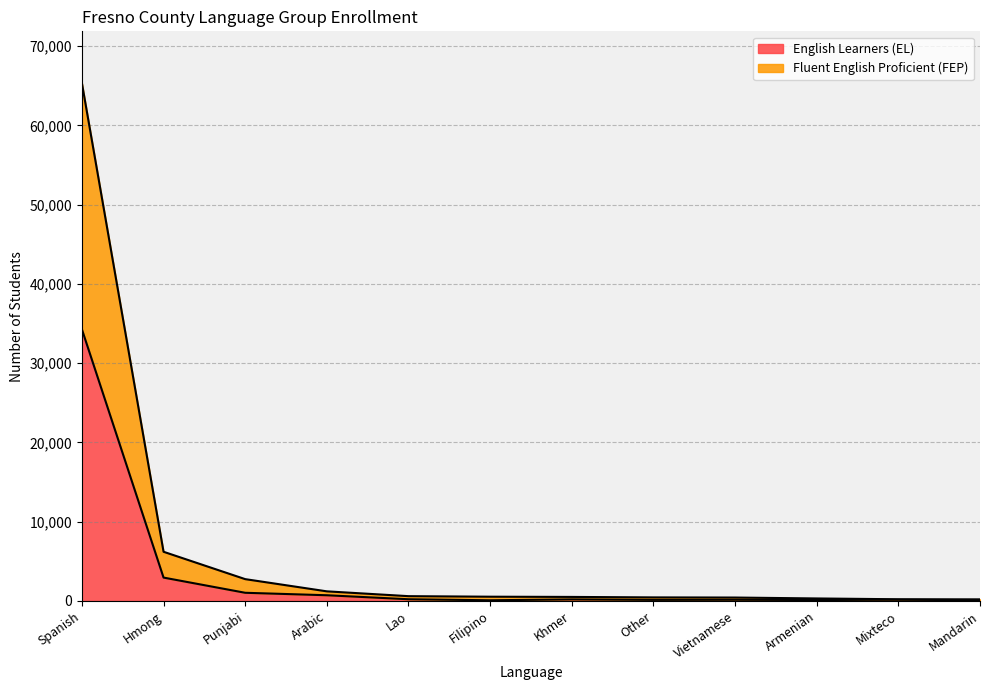

Which has a higher value, Mandarin or Mixteco?

Mixteco